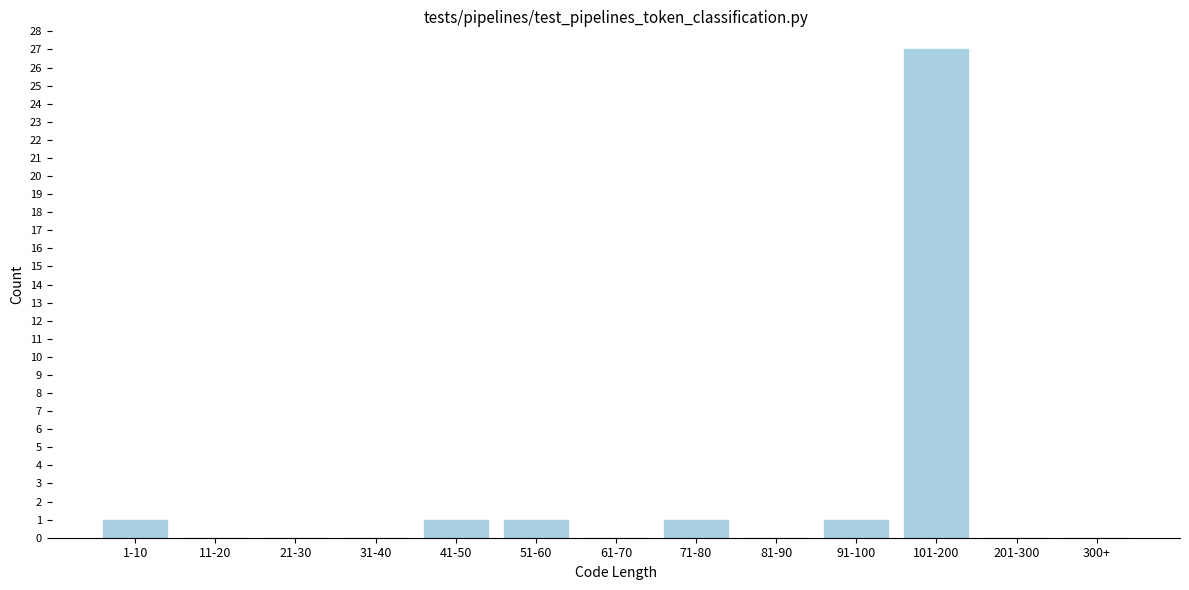

Reading left to right, what are all the values shown in this chart?

1-10=1	11-20=0	21-30=0	31-40=0	41-50=1	51-60=1	61-70=0	71-80=1	81-90=0	91-100=1	101-200=27	201-300=0	300+=0